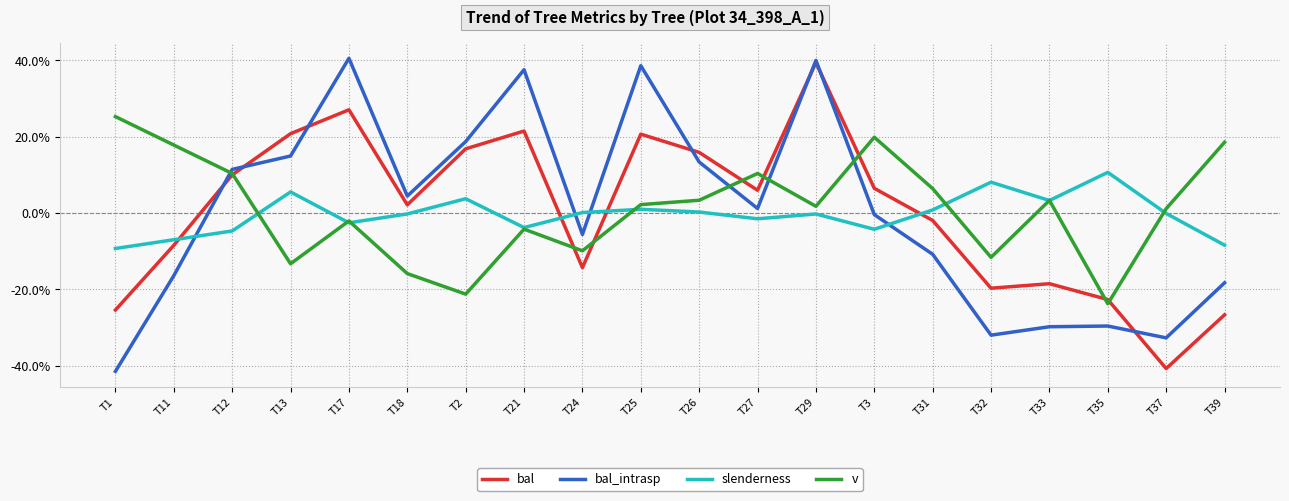

What is the total value across all series at T1?

-50.9